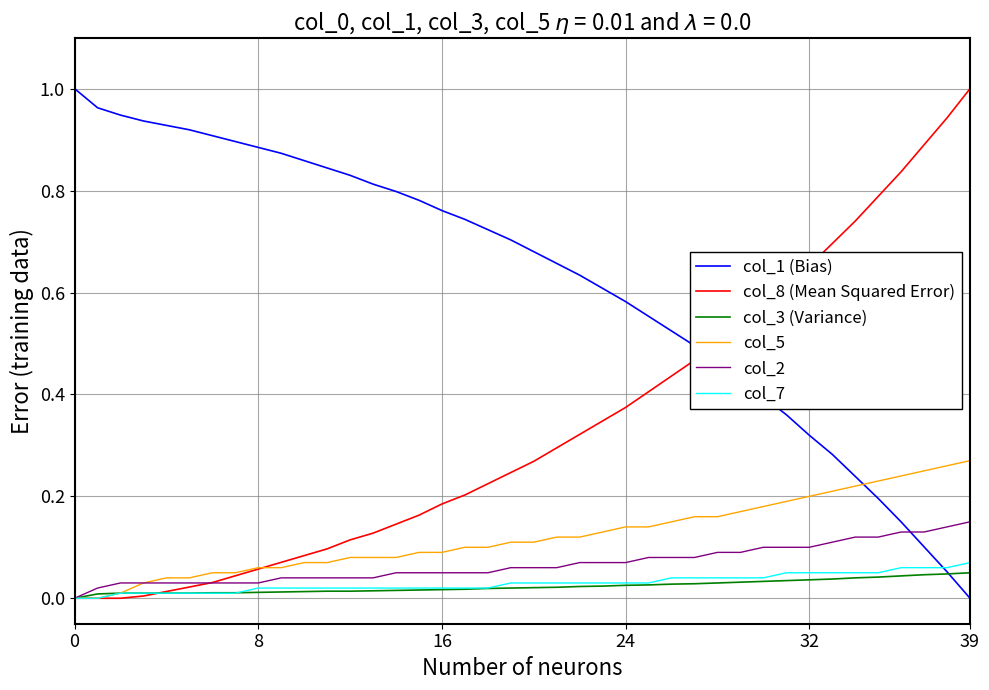

Which series has the largest total across all categories?

col_1 (Bias)